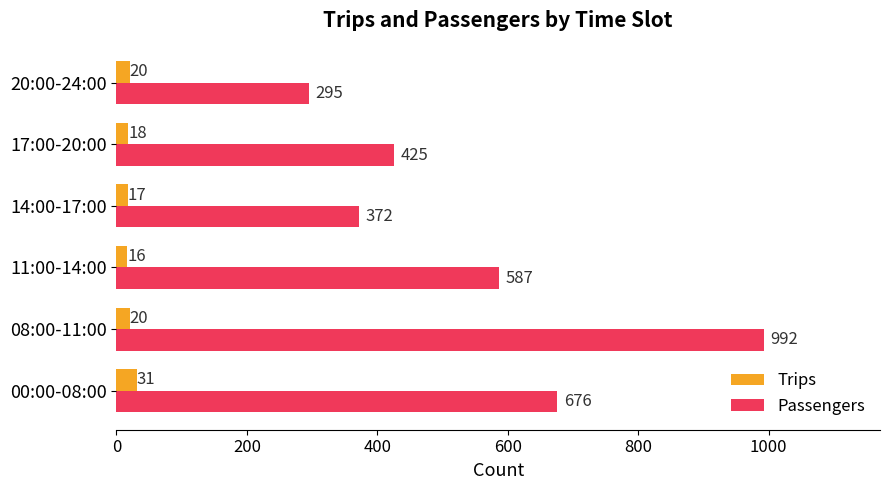

Which category has the highest value across all series?

08:00-11:00